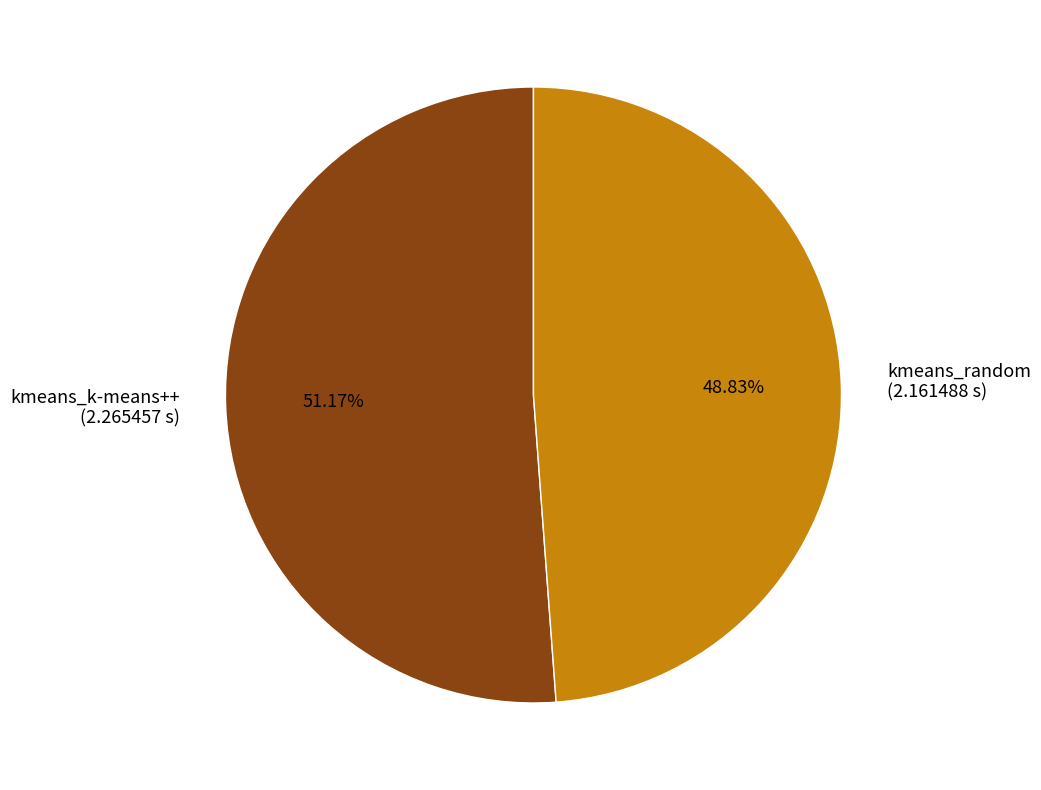

What percentage do kmeans_random and kmeans_k-means++ together represent?

100.0%